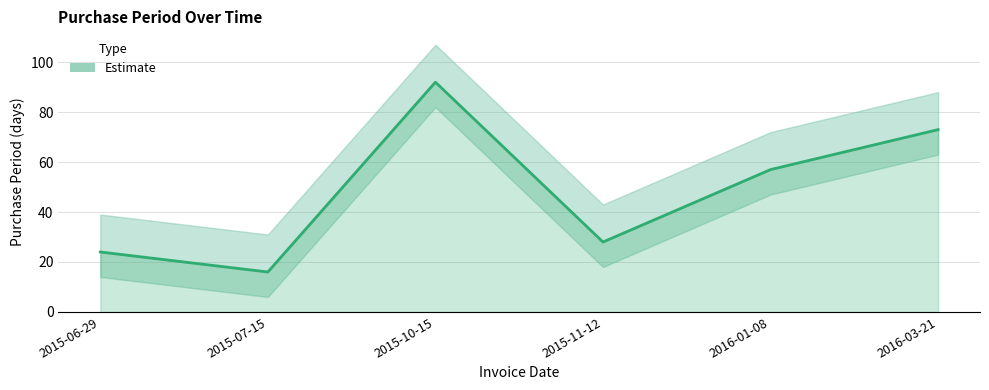

Reading left to right, list all the values displayed in this chart.

24	16	92	28	57	73